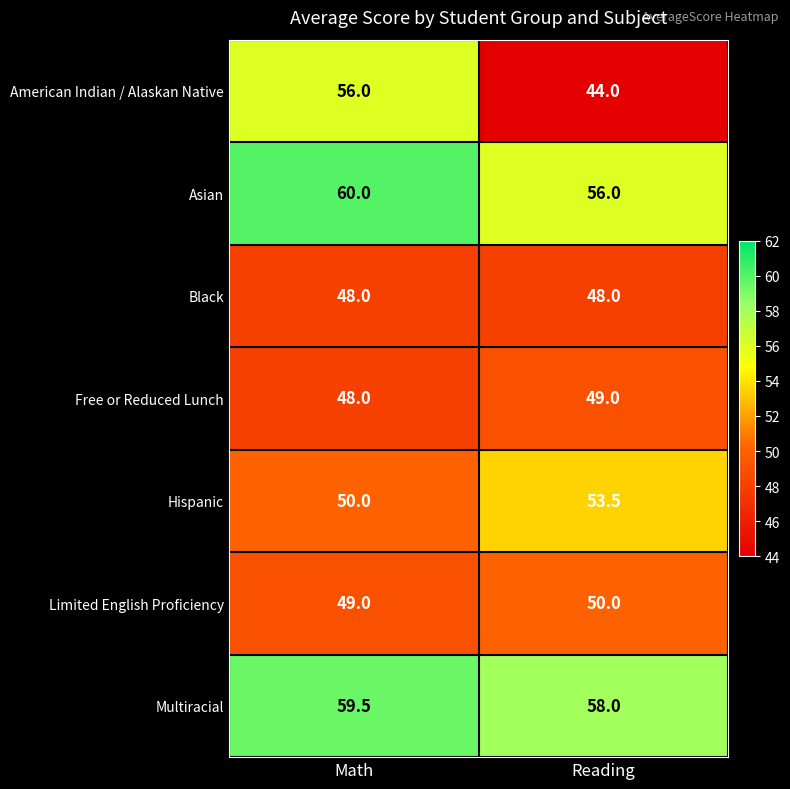

What is the sum of the Asian values at Math and Reading?

116.0